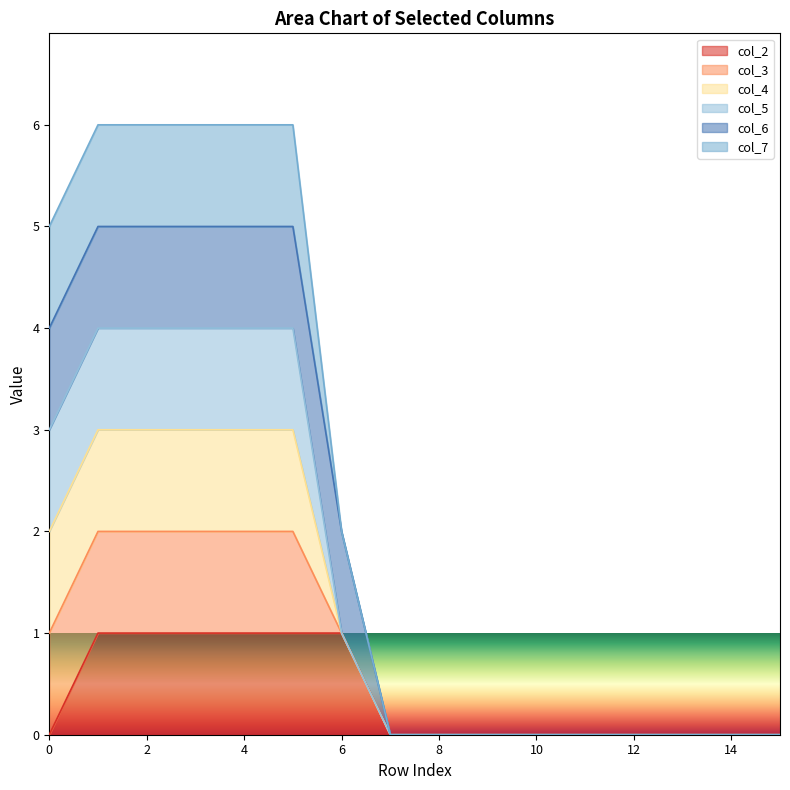

How many values in the col_2 series exceed 0?

6